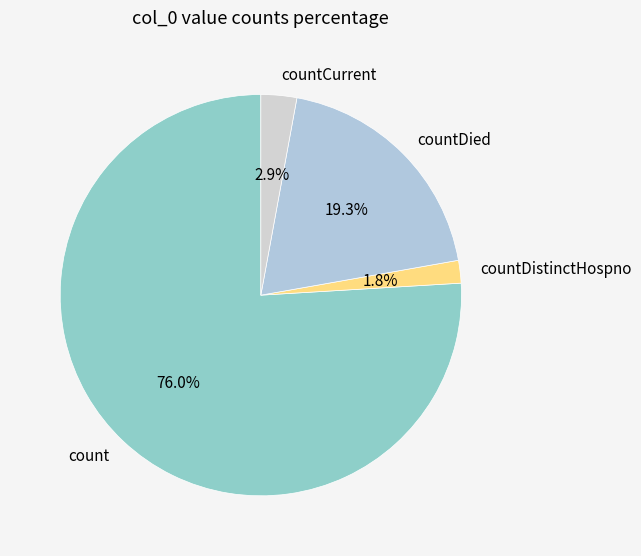

To the nearest percent, what is the combined percentage of countDied and countCurrent?

22%